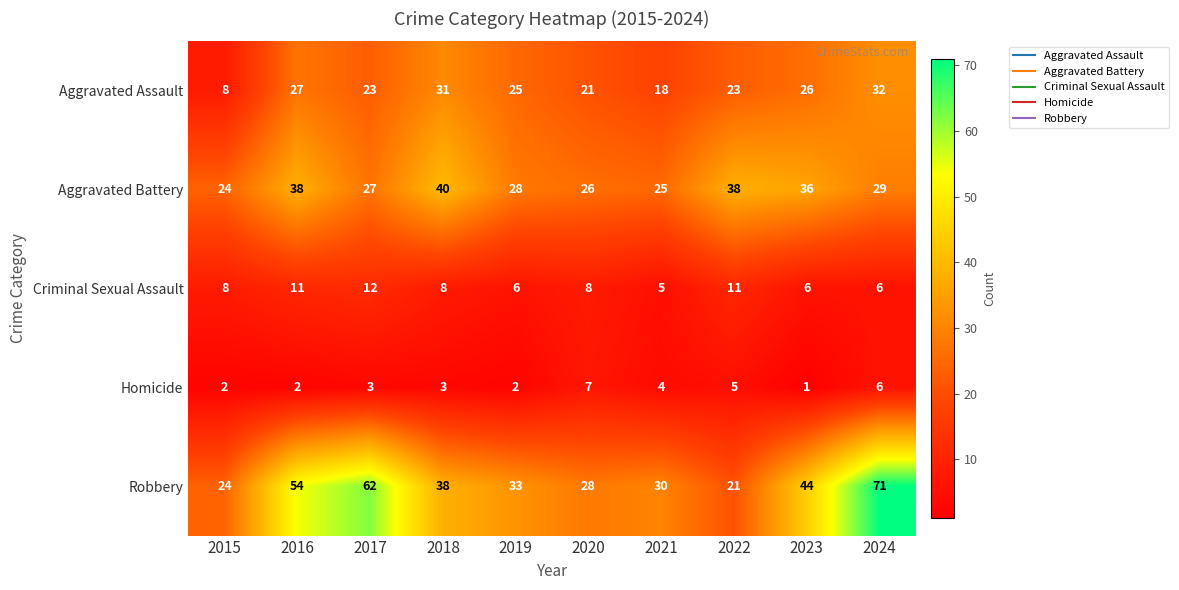

Which series has the largest total across all categories?

Robbery